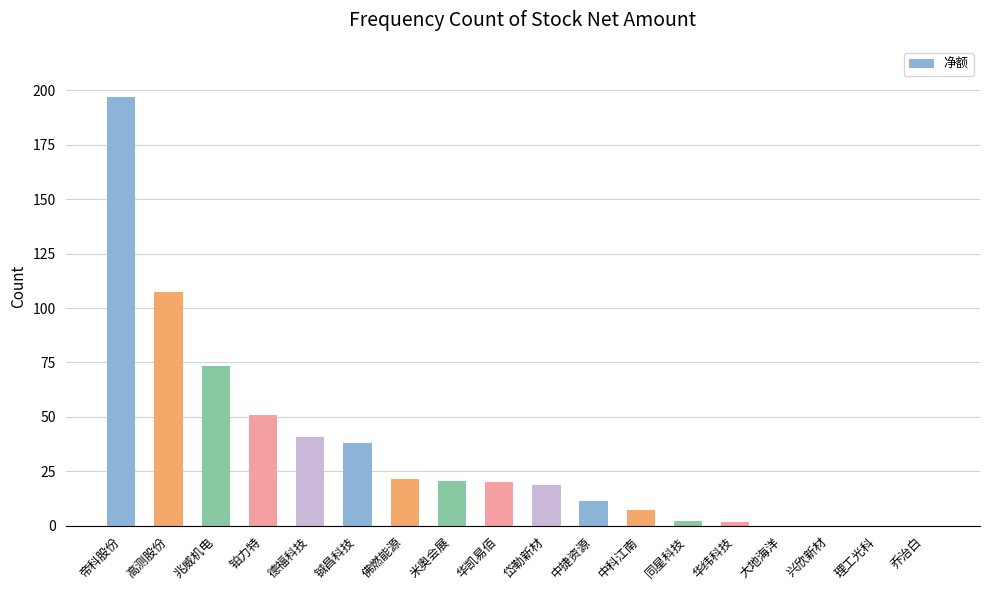

At which label is the value closest to 98?

高测股份